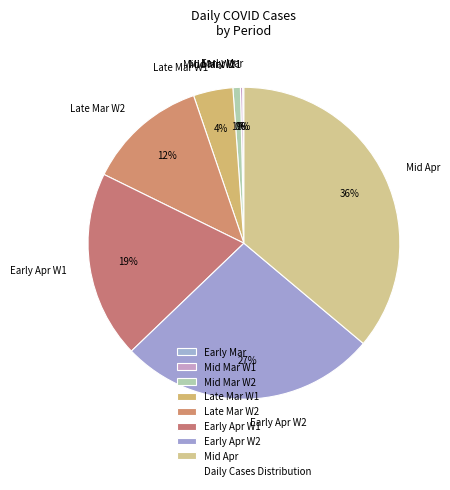

Is it true that Mid Mar W2 is 1% of the pie?

True